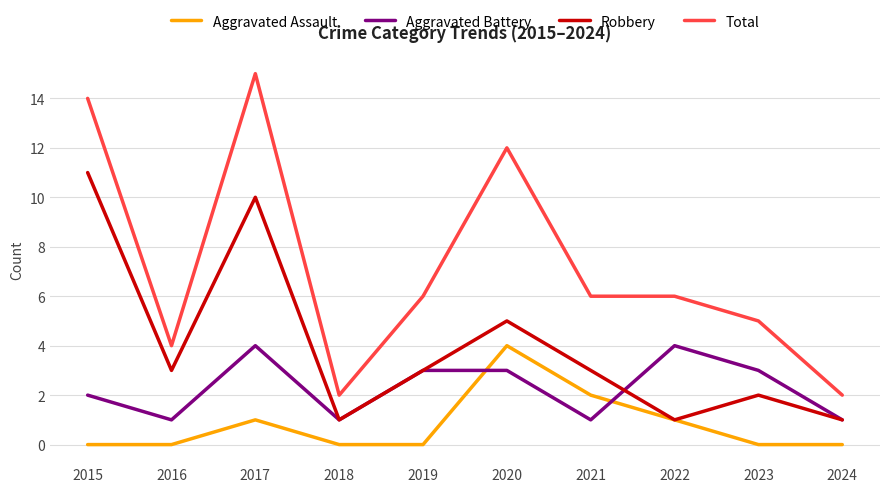

What are all the series names shown in the legend?

Aggravated Assault, Aggravated Battery, Robbery, Total